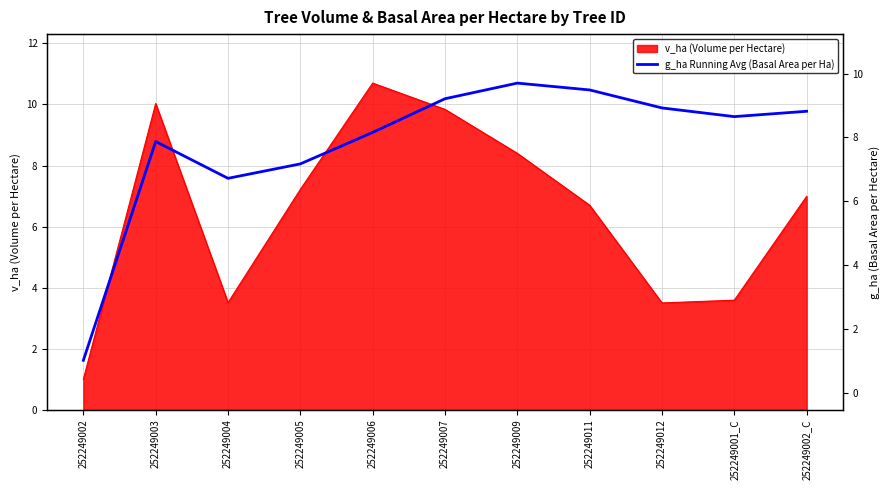

List the labels in order of value, largest first.

252249009, 252249011, 252249007, 252249012, 252249002_C, 252249001_C, 252249006, 252249003, 252249005, 252249004, 252249002